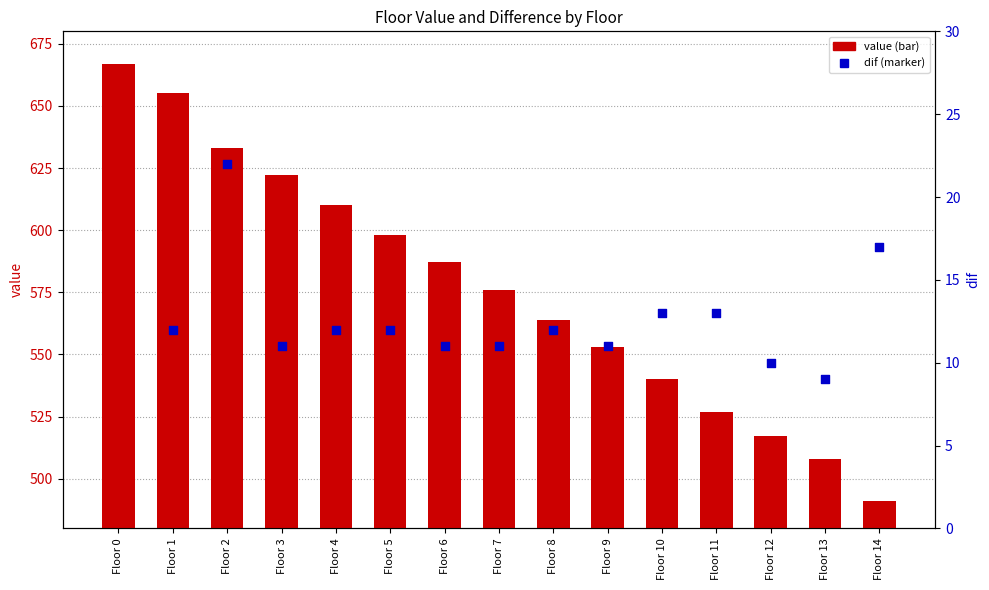

What is the total value across all series at Floor 13?

517.0